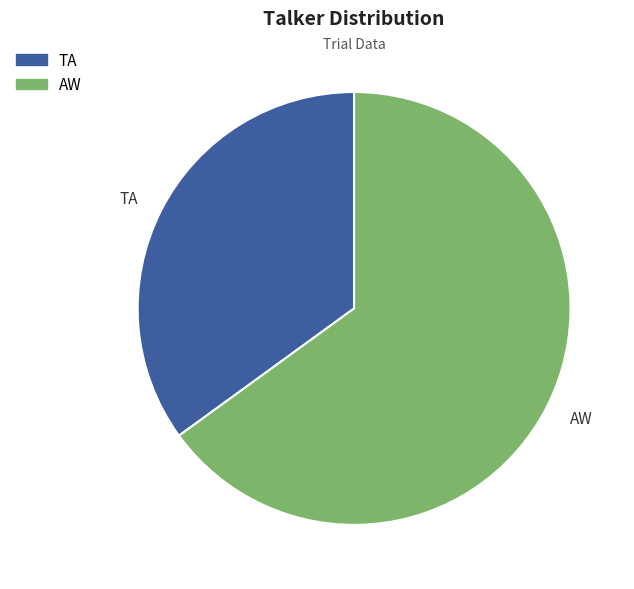

Between TA and AW, which is larger?

AW